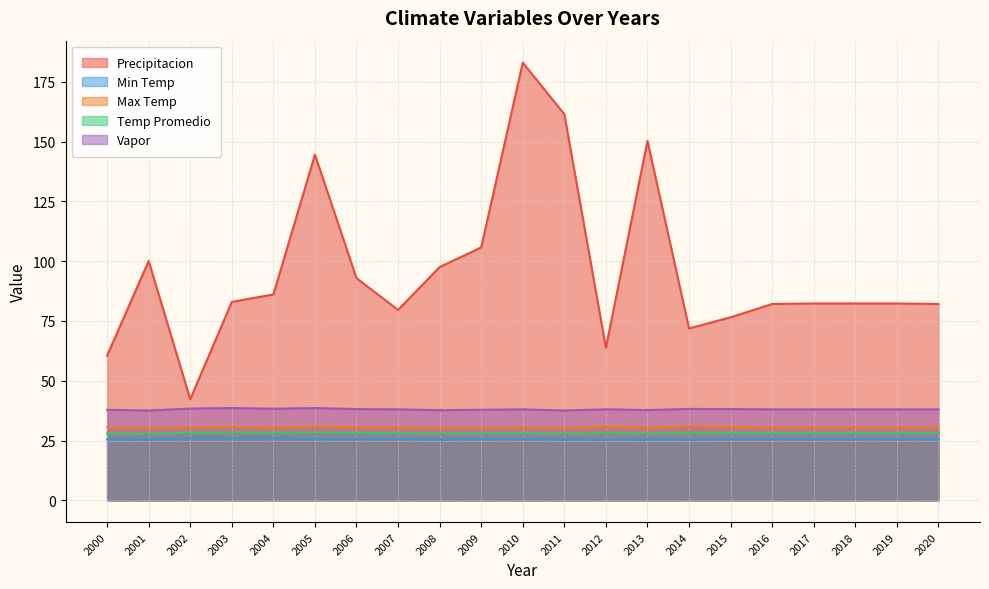

Between 2000 and 2004, which series saw the biggest shift?

Precipitacion